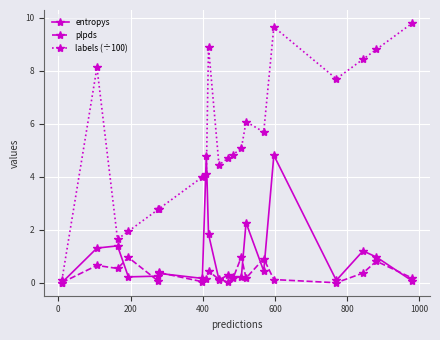

What is the value of the labels (÷100) point at the 3rd from the left?

1.6